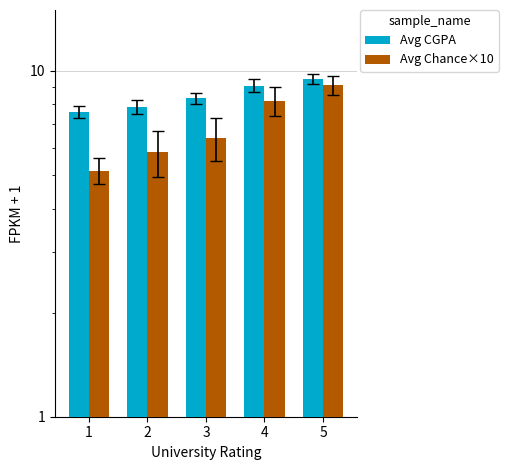

Reading left to right, extract all data points from this chart.

Avg CGPA: 7.6	7.9	8.3	9.1	9.5
Avg Chance×10: 5.2	5.8	6.4	8.2	9.1